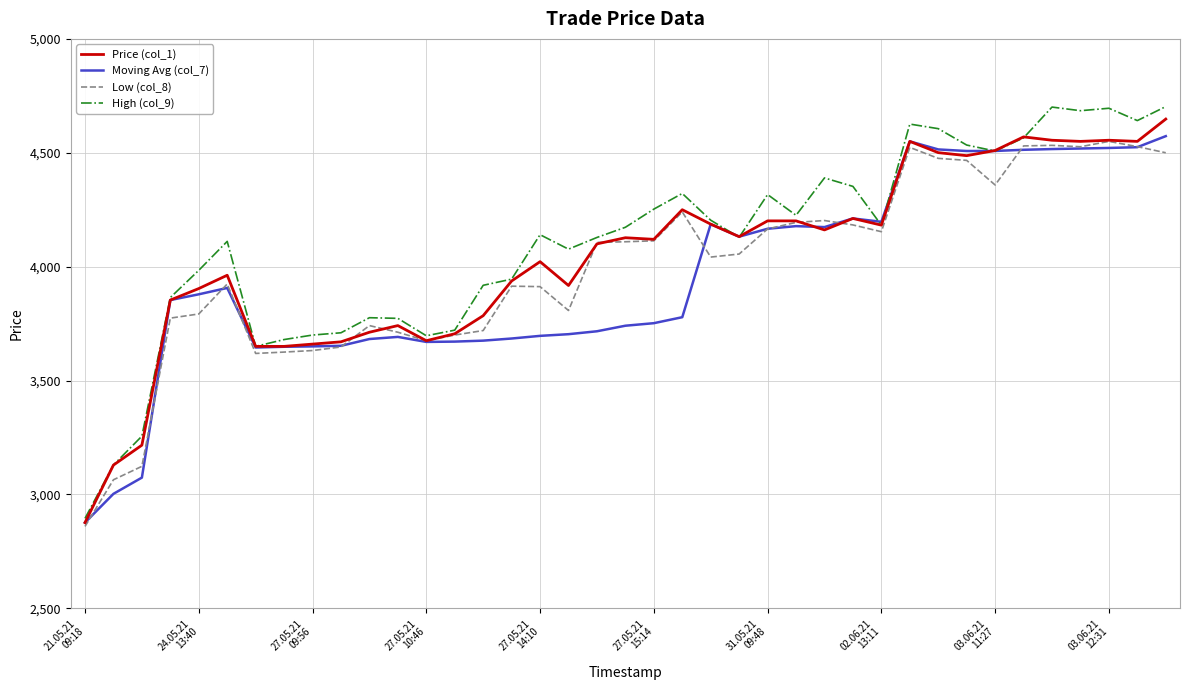

What is the minimum value for Low (col_8)?

2859.5